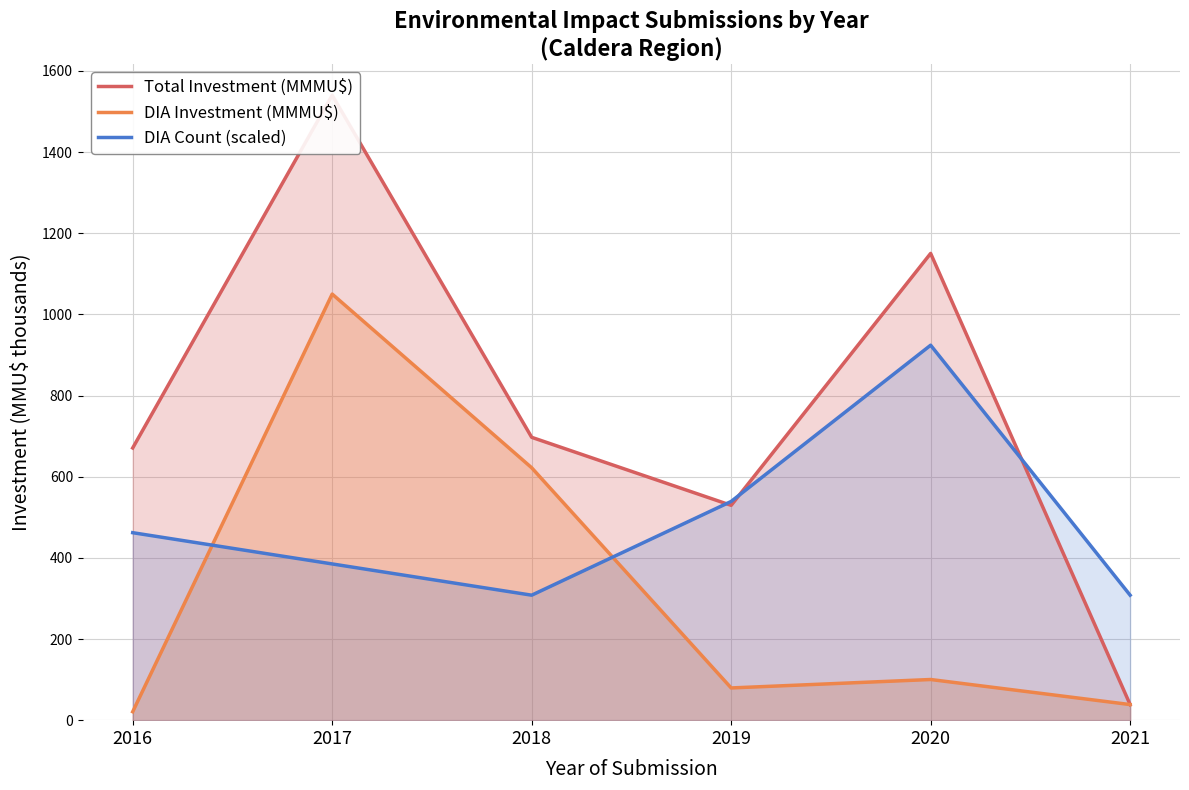

Between 2021 and 2019, which is larger?

2019